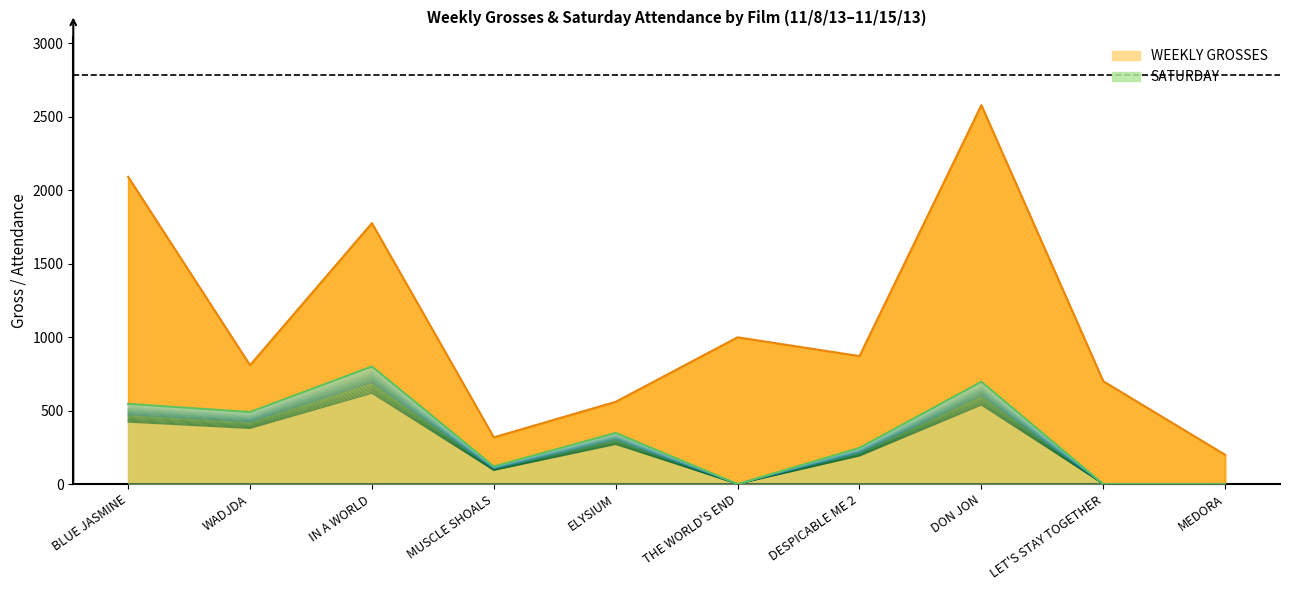

What is the maximum value for SATURDAY?

704.0